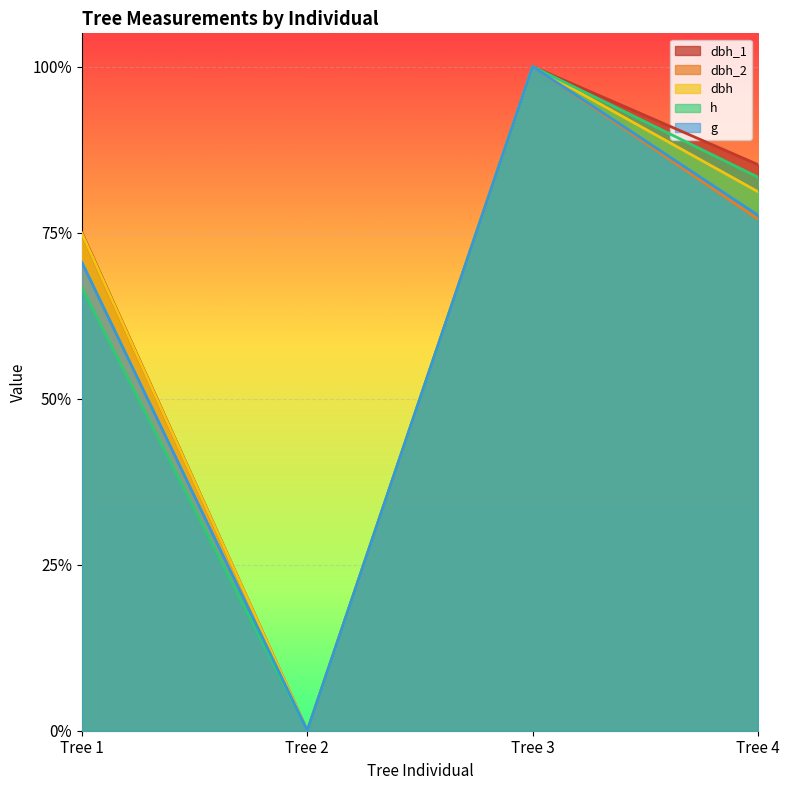

The value of dbh_2 at Tree 2 is -0.3. True or false?

False